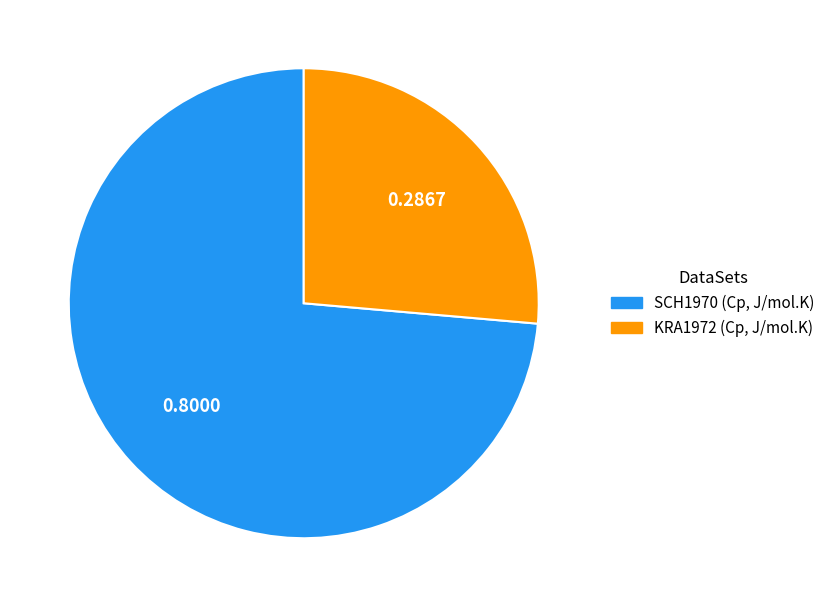

Combined, do SCH1970 (Cp, J/mol.K) and KRA1972 (Cp, J/mol.K) account for over 50%?

Yes